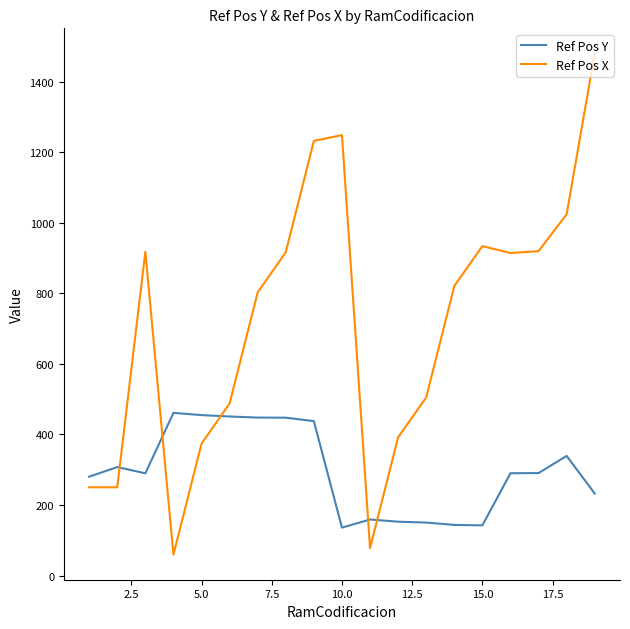

How many values in the Ref Pos X series are below 821?

9